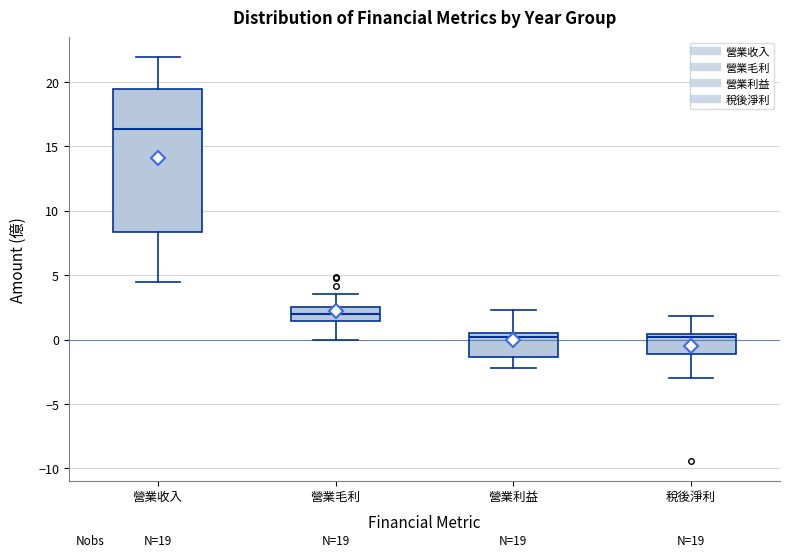

Which box is the tallest, from its lower edge to its upper edge?

營業收入